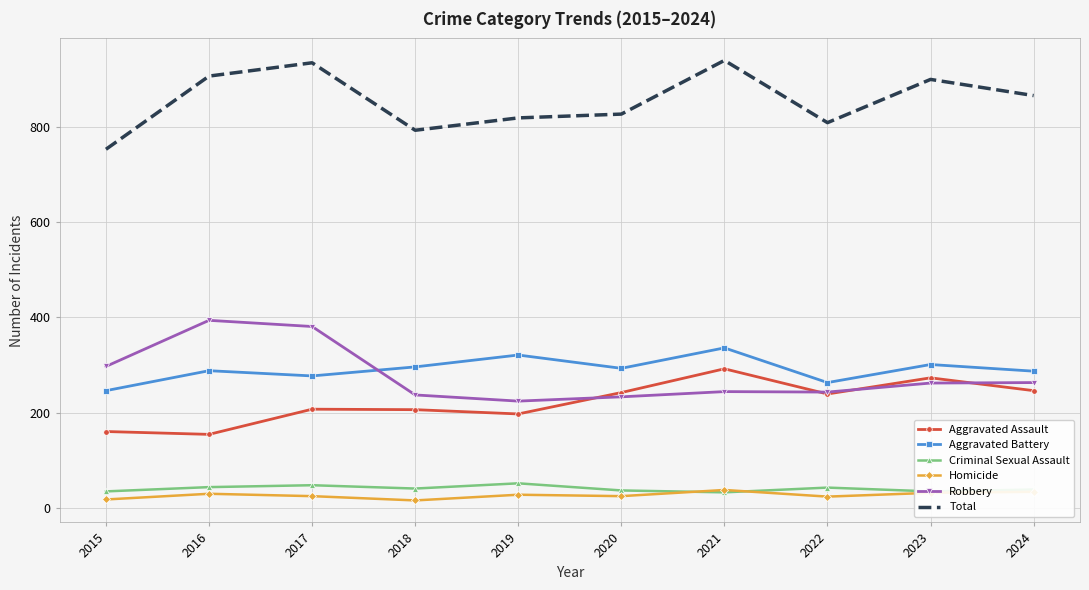

The value of Total at 2015 is 754. True or false?

True